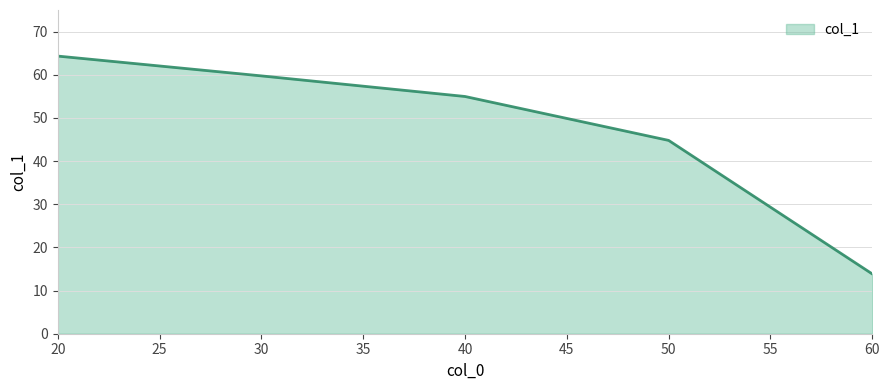

What is the change in value from 20 to 40?

-9.4